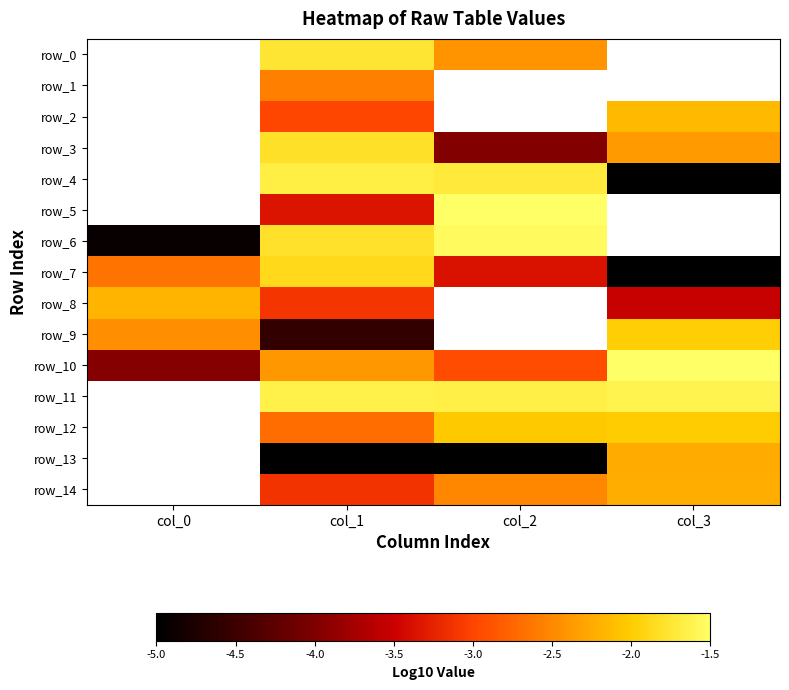

At which label does row_0 first exceed -2?

col_1